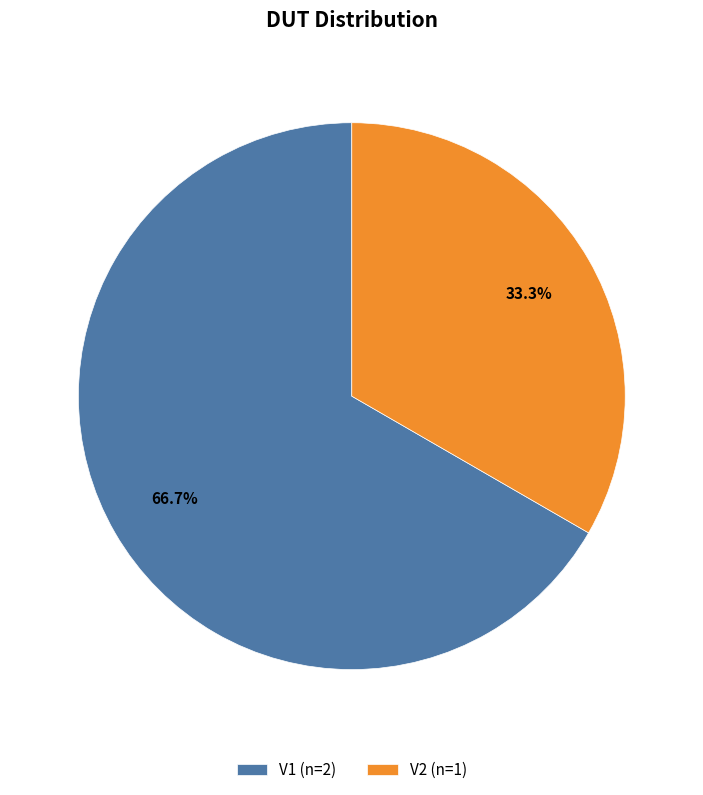

What portion of the pie excludes V1?

33.3%